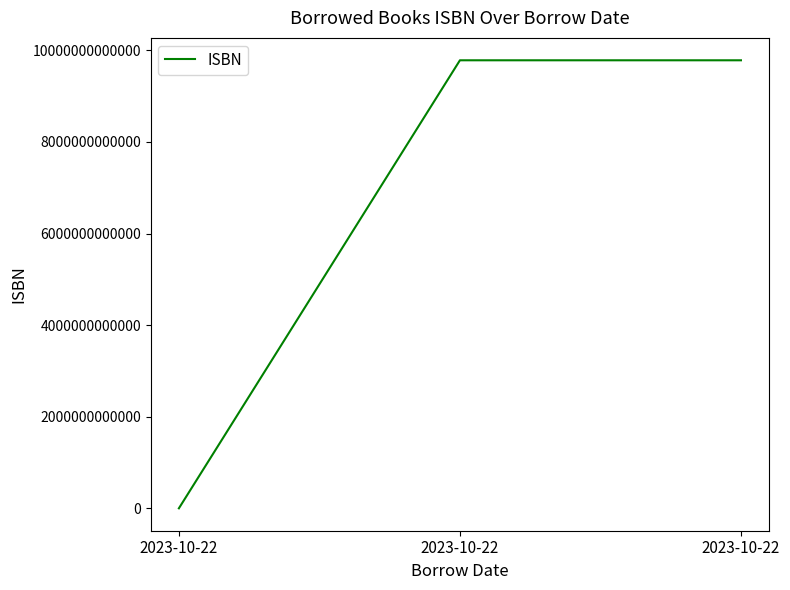

What is the difference between the second highest and minimum values?

9780000000010